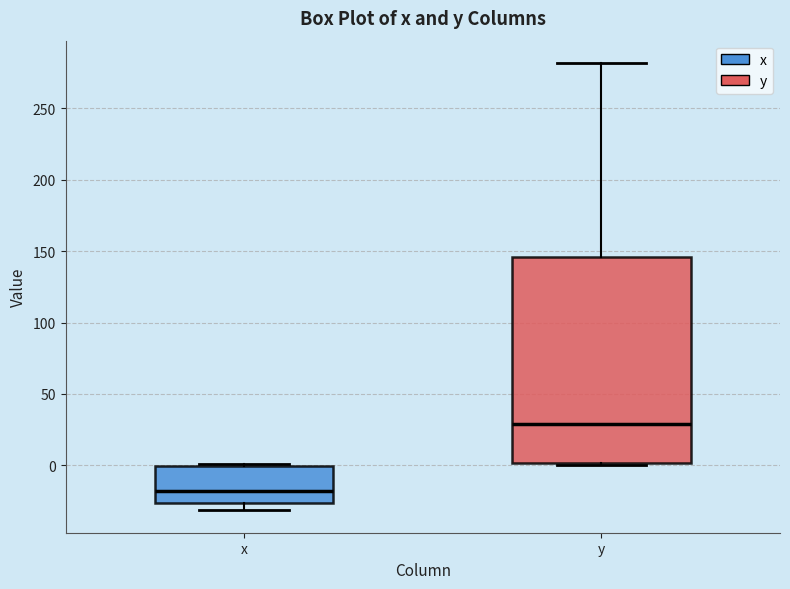

Reading left to right, read every box against the y-axis: the position of its median line, the range the box covers, and the ends of its whiskers. The values are not printed on the chart, so give them approximately, as read against the axis.

x: median -20, box -25 to 0, whiskers -30 to 0
y: median 30, box 0 to 145, whiskers 0 to 280